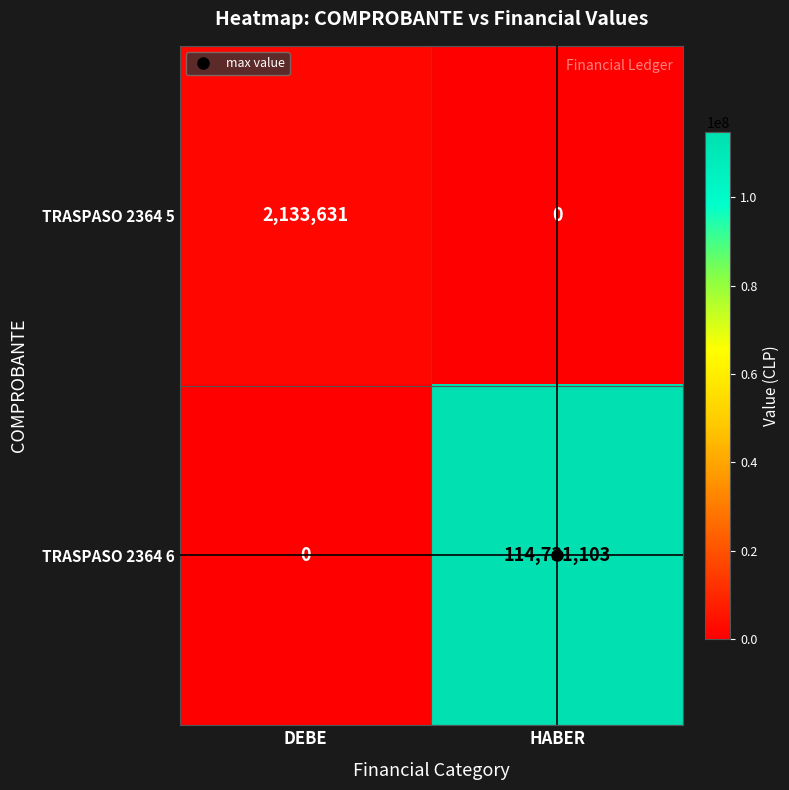

Which series has the largest total across all categories?

TRASPASO 2364 6